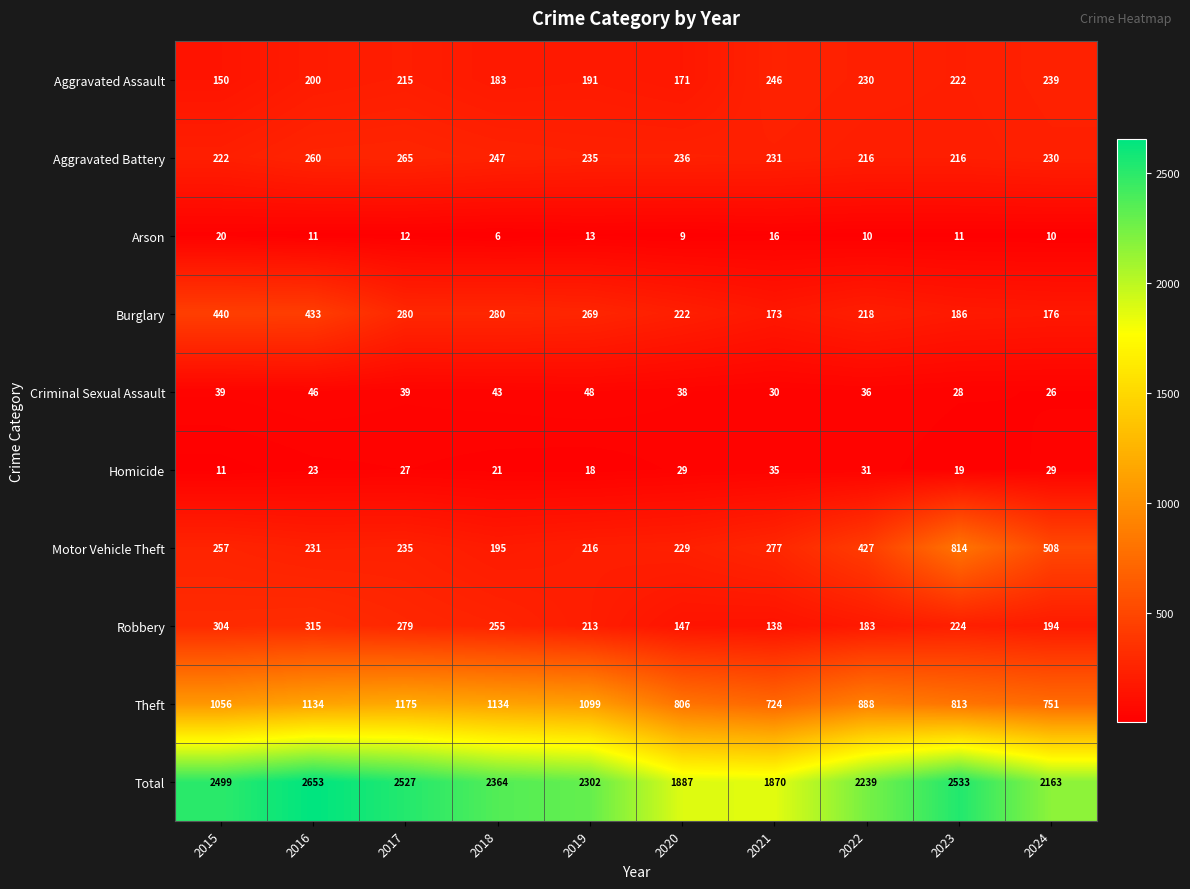

Is it true that Homicide equals 35 at 2021?

True